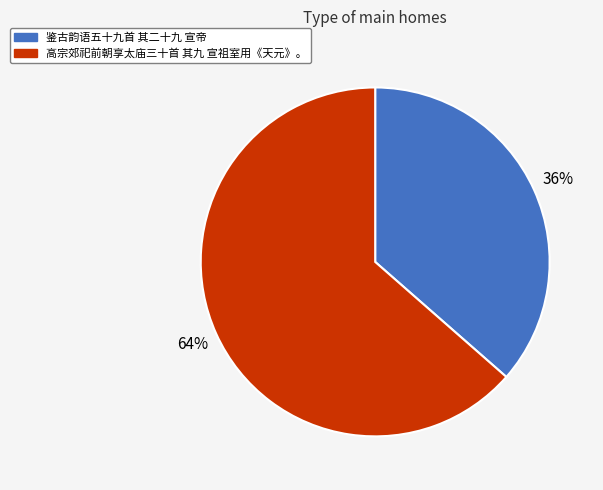

Does 高宗郊祀前朝享太庙三十首 其九 宣祖室用《天元》。 represent more than half of the total?

Yes